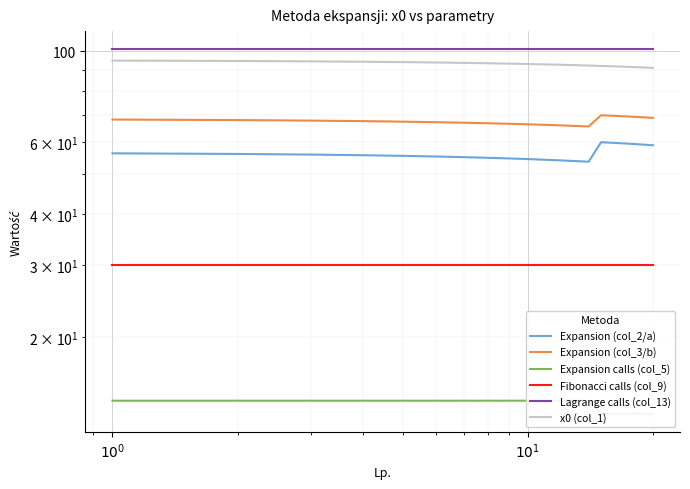

Reading left to right, transcribe all the data shown in this chart.

Expansion (col_2/a): 56.3	56.1	55.9	55.7	55.5	55.3	55.1	54.9	54.7	54.5	54.3	54.1	53.9	53.7	59.9	59.7	59.5	59.3	59.1	58.9
Expansion (col_3/b): 68.1	67.9	67.7	67.5	67.3	67.1	66.9	66.7	66.5	66.3	66.1	65.9	65.7	65.5	69.7	69.5	69.3	69.1	68.9	68.7
Expansion calls (col_5): 14.0	14.0	14.0	14.0	14.0	14.0	14.0	14.0	14.0	14.0	14.0	14.0	14.0	14.0	13.0	13.0	13.0	13.0	13.0	13.0
Fibonacci calls (col_9): 30.0	30.0	30.0	30.0	30.0	30.0	30.0	30.0	30.0	30.0	30.0	30.0	30.0	30.0	30.0	30.0	30.0	30.0	30.0	30.0
Lagrange calls (col_13): 101.0	101.0	101.0	101.0	101.0	101.0	101.0	101.0	101.0	101.0	101.0	101.0	101.0	101.0	101.0	101.0	101.0	101.0	101.0	101.0
x0 (col_1): 94.8	94.6	94.4	94.2	94.0	93.8	93.6	93.4	93.2	93.0	92.8	92.6	92.4	92.2	92.0	91.8	91.6	91.4	91.2	91.0